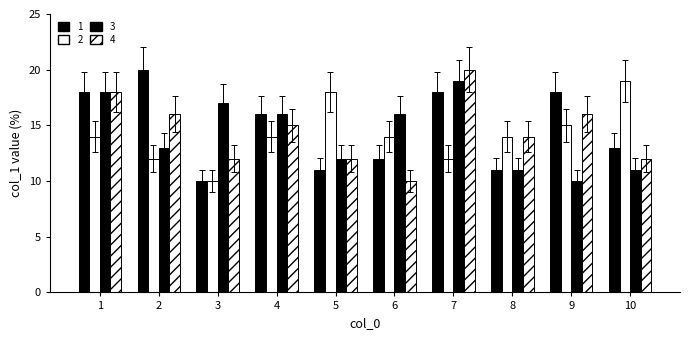

How many categories are shown in the chart?

10